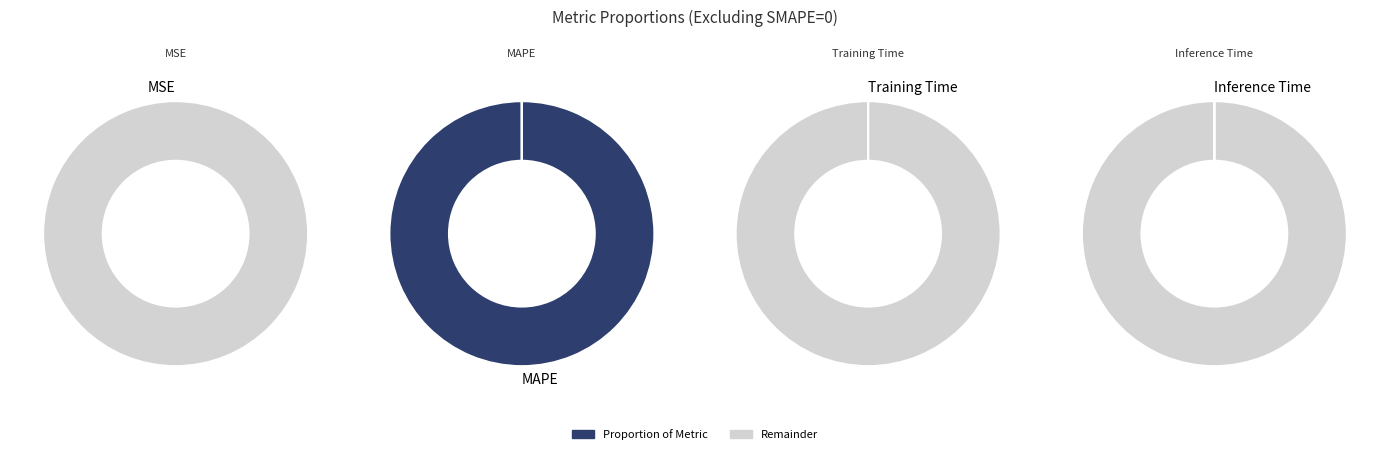

What percentage is NOT represented by Inference Time?

100.0%